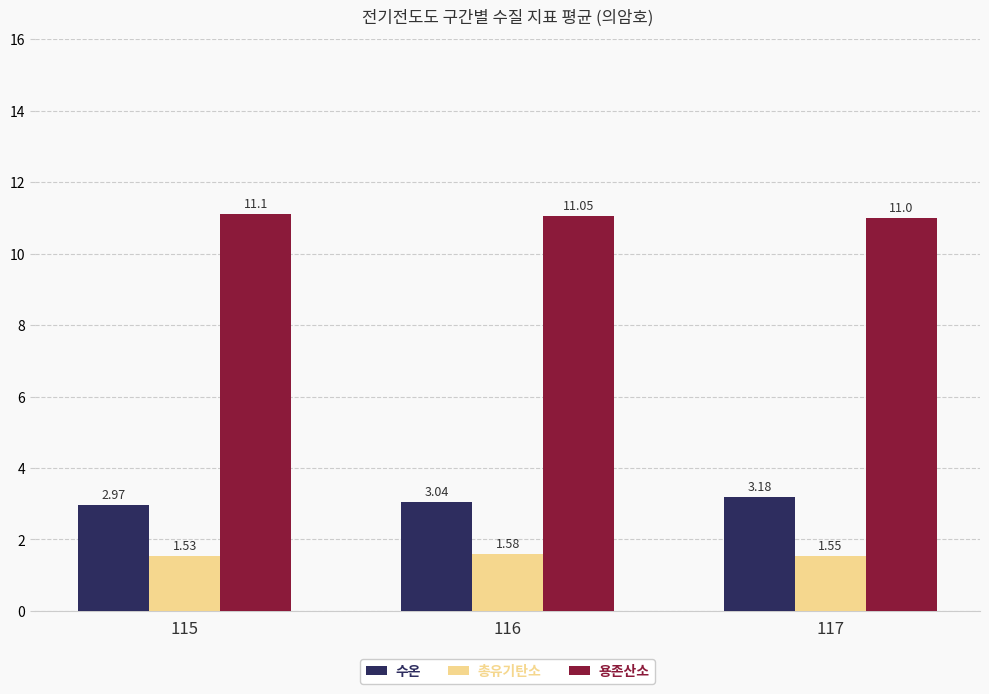

The value of 총유기탄소 at 116 is 2.7. True or false?

False